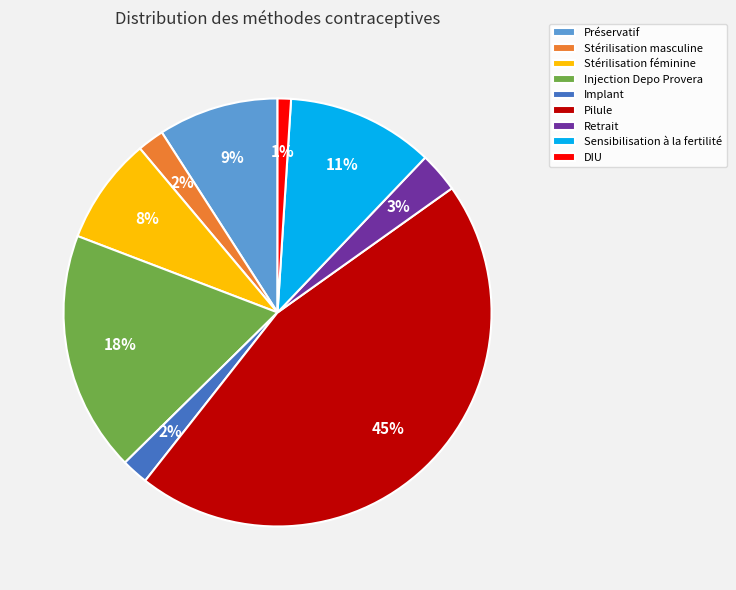

What is the largest slice in the pie chart?

Pilule